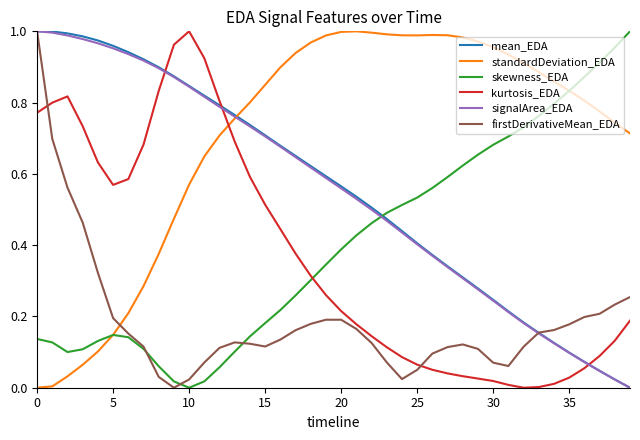

True or false: skewness_EDA and kurtosis_EDA intersect in this chart.

True